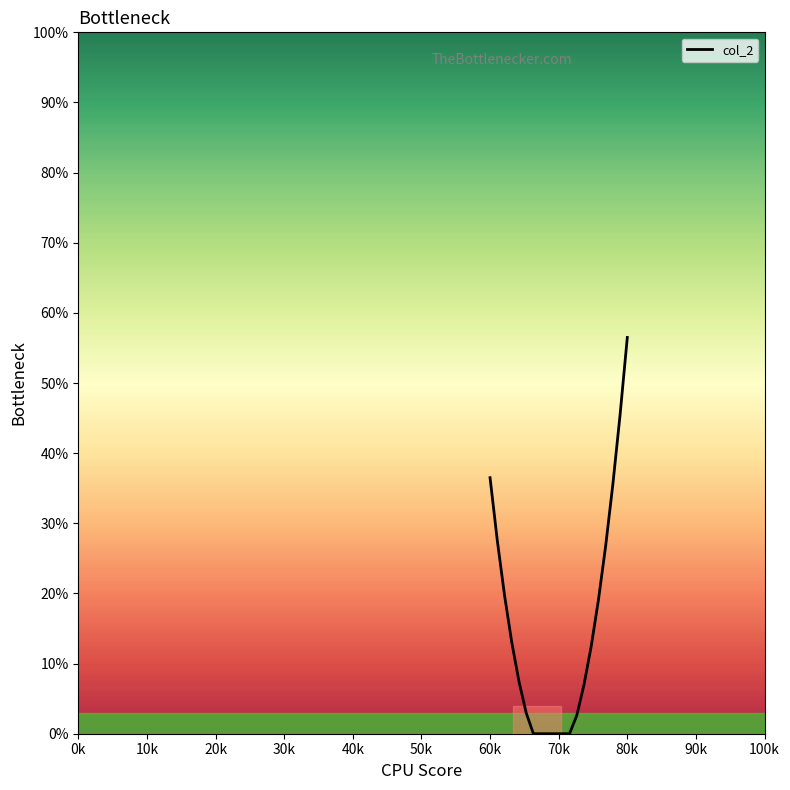

What is the difference between the maximum and minimum values?

56.5